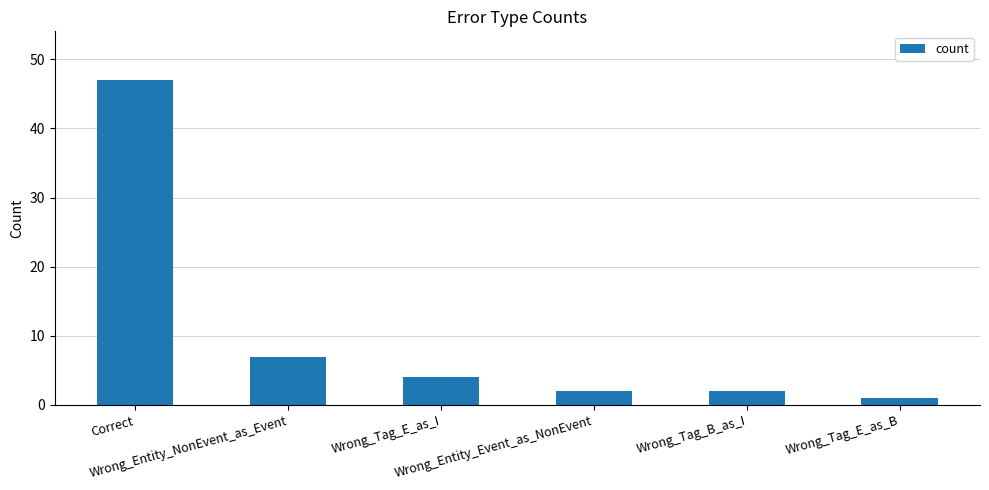

What is the difference between the second highest and minimum values?

6